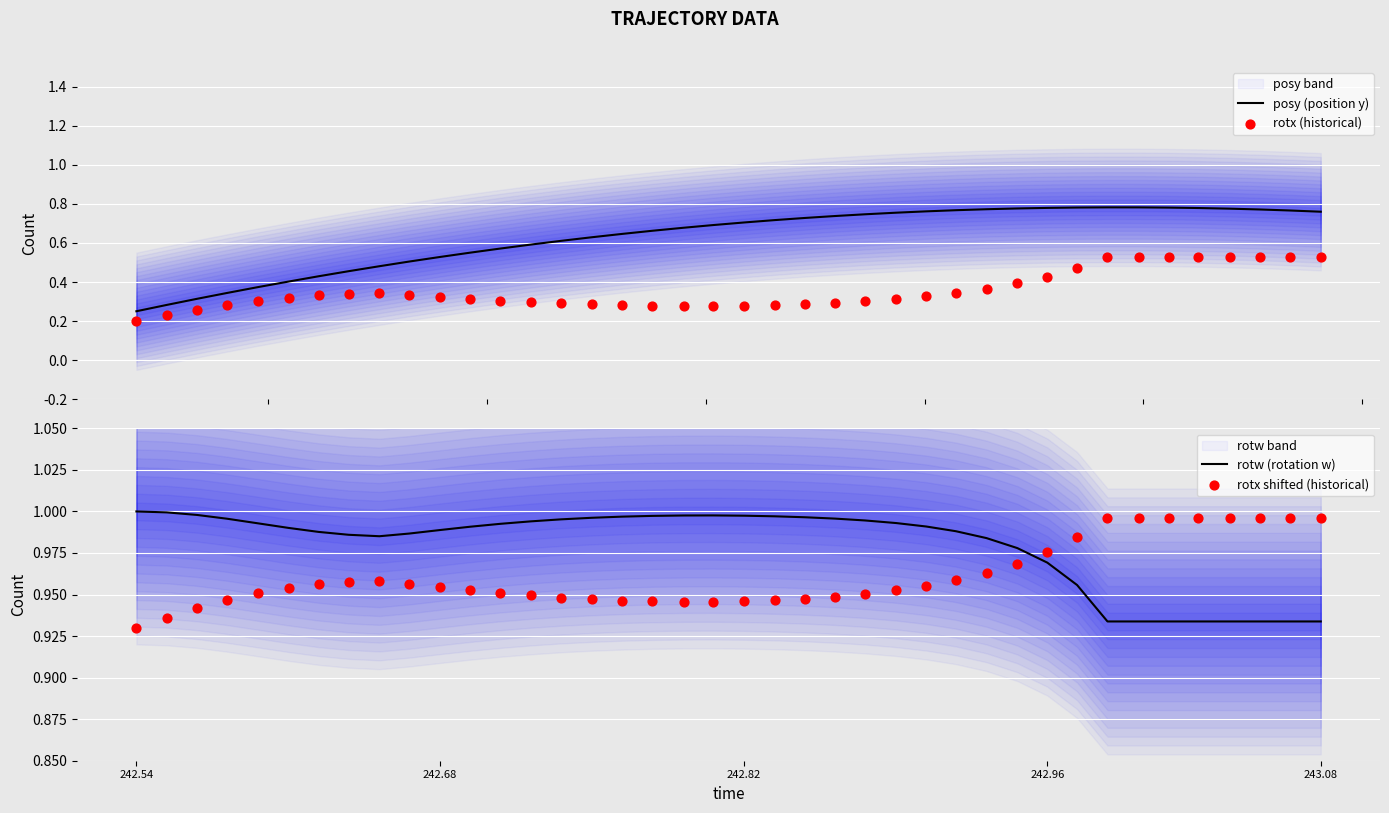

What are all the series names shown in the legend?

posy (position y), rotx (historical), rotw (rotation w), rotx shifted (historical)